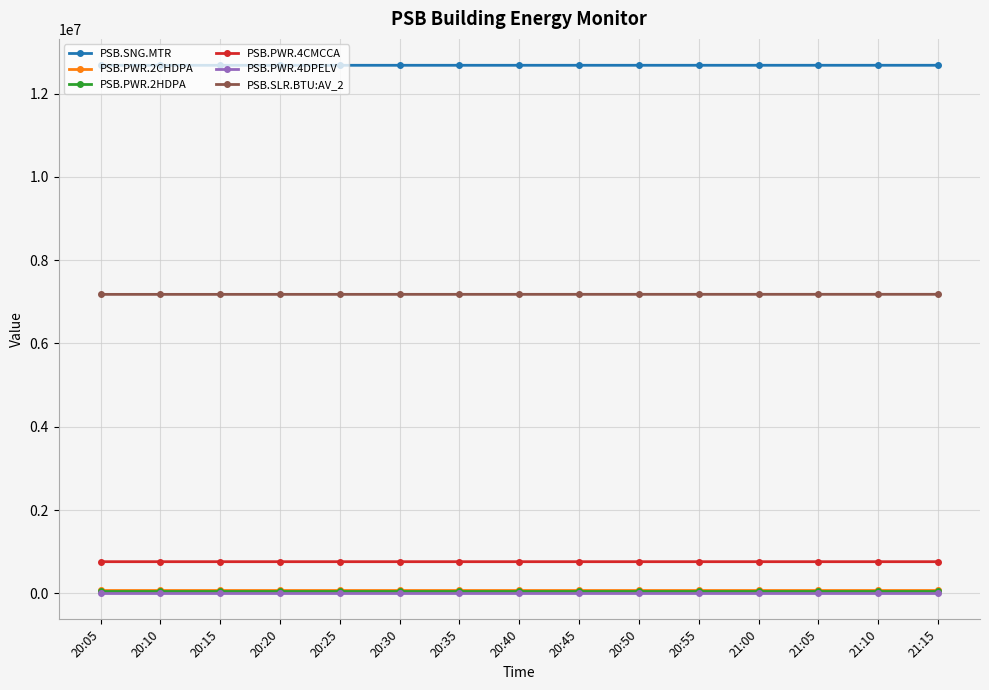

At how many categories does at least one series exceed 7725682?

15